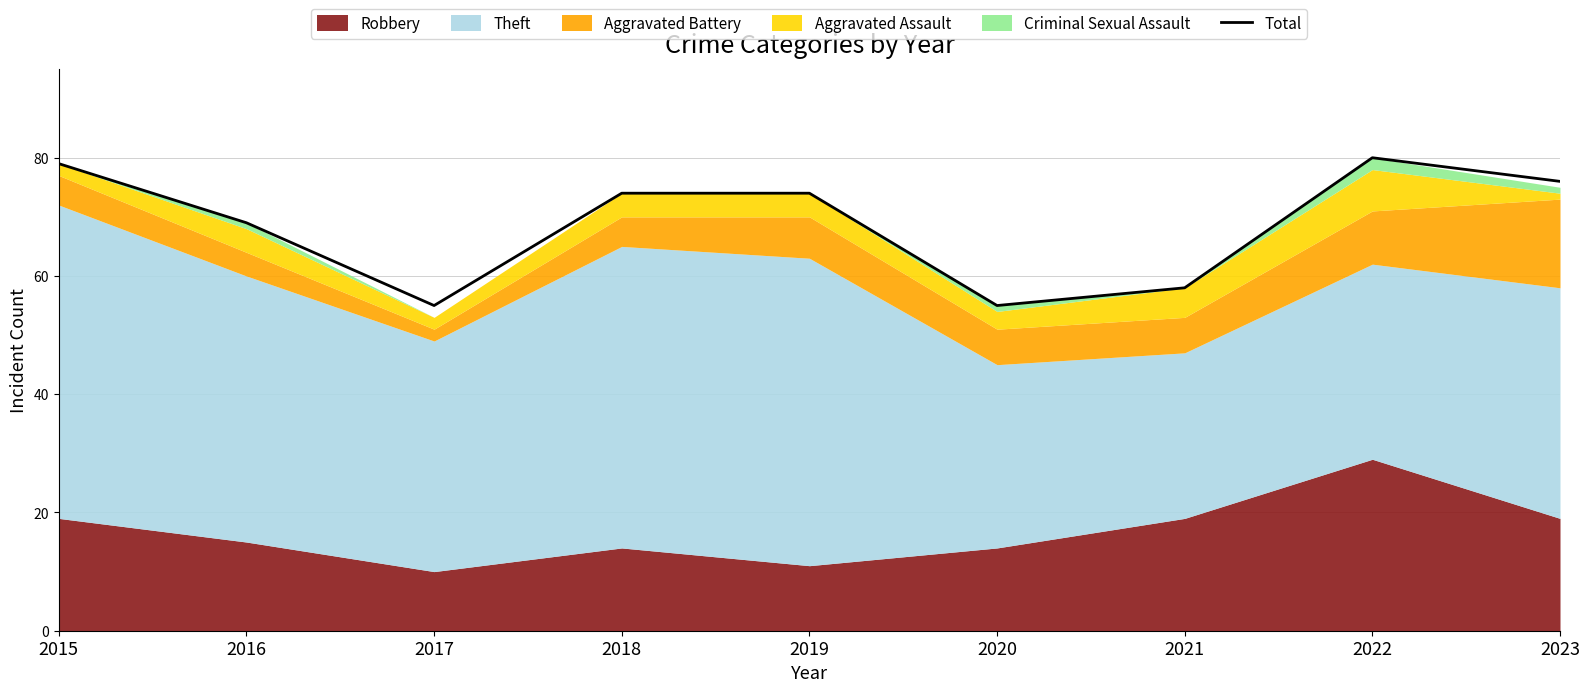

Where is the data nearest to the value 67?

2016